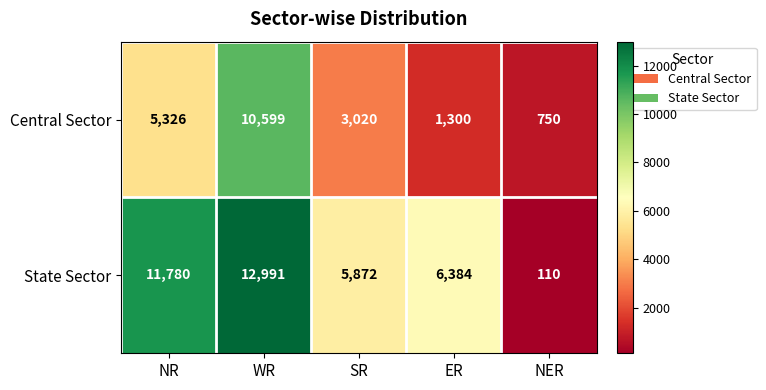

What is the minimum value shown in the chart?

110